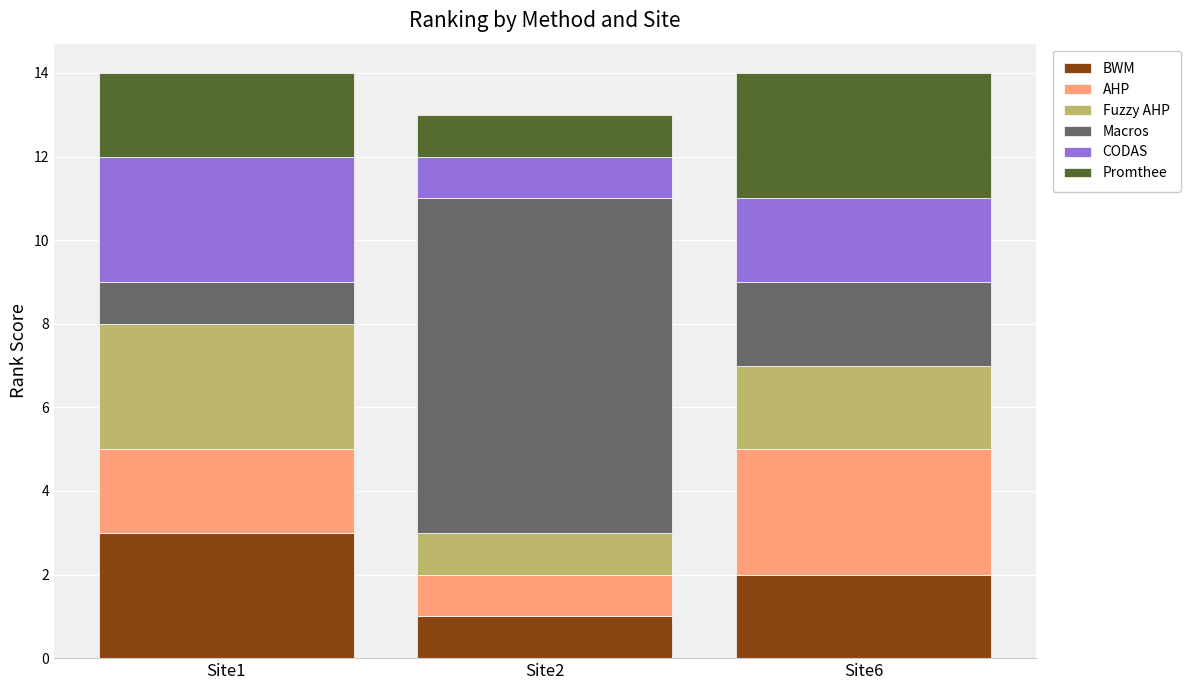

Which category has the lowest value in the BWM series?

Site2